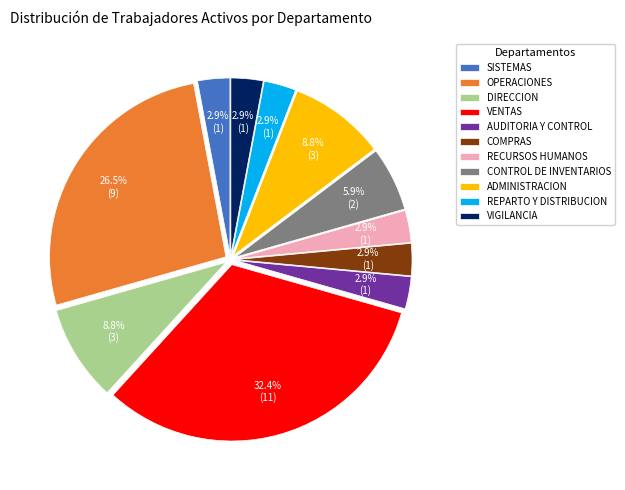

Which slice is the largest?

VENTAS